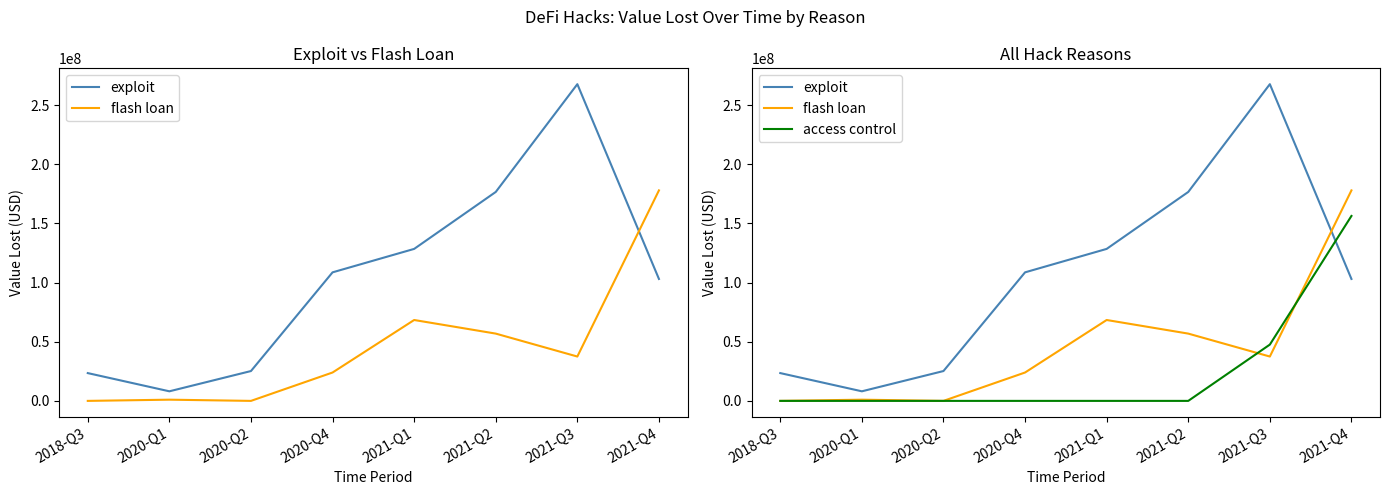

Which series has the largest total across all categories?

exploit